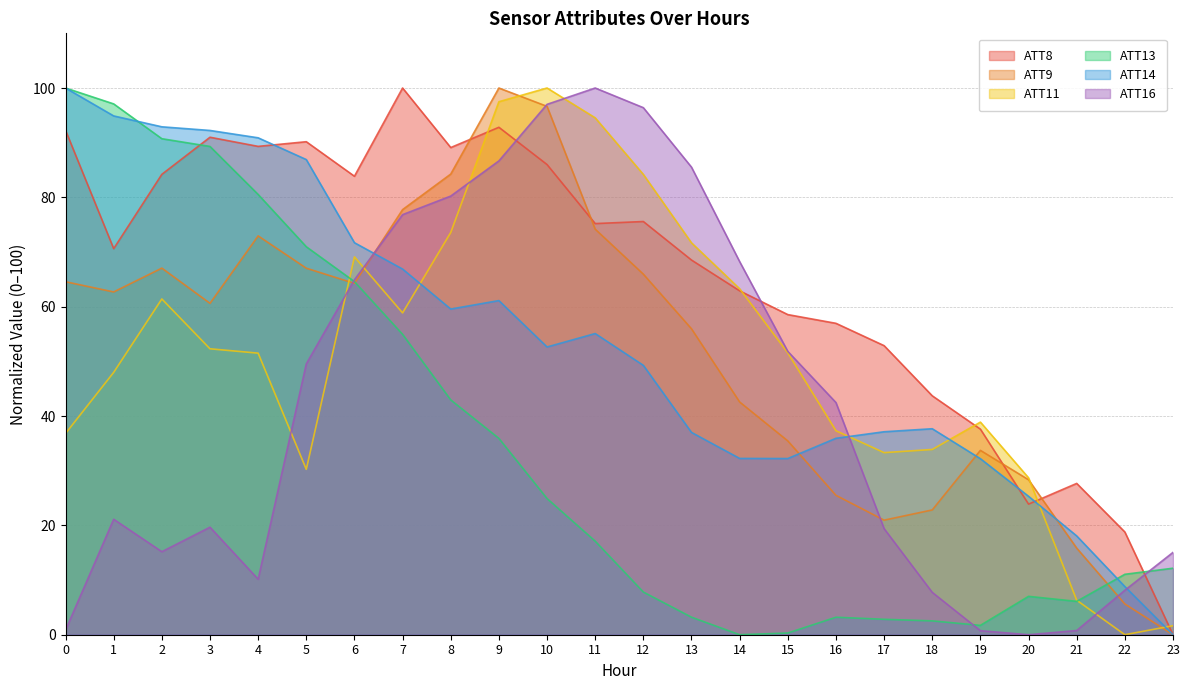

At which label does ATT16 reach its peak?

11